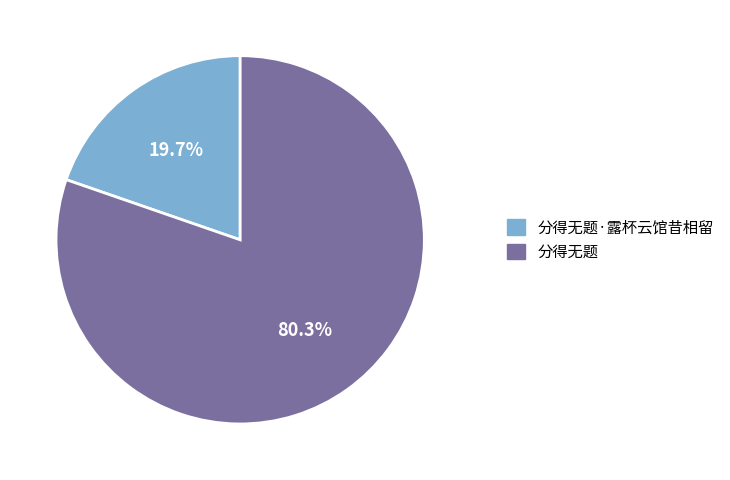

How many segments does this pie chart have?

2